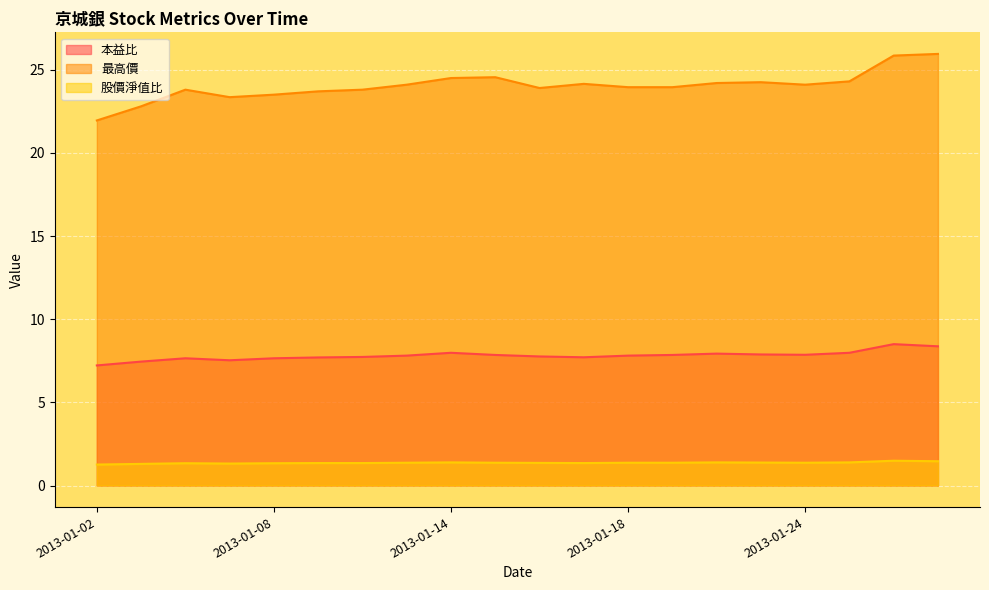

What is the highest value of the 股價淨值比 series?

1.5